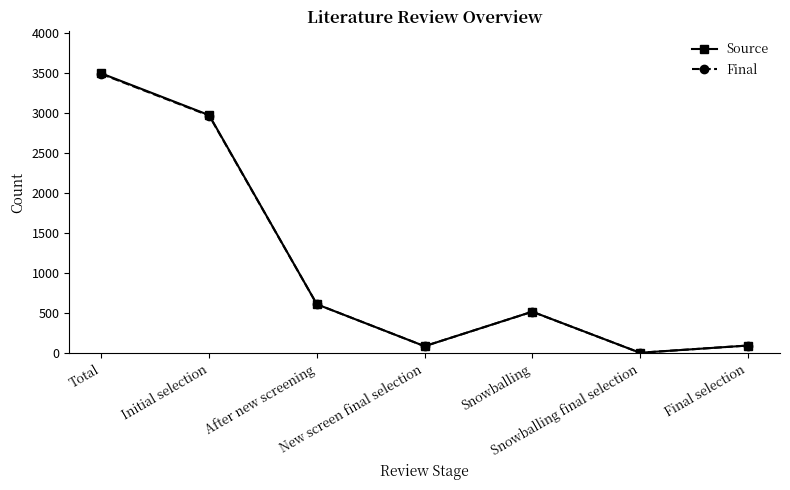

The Final series shows 613 at After new screening. True or false?

True